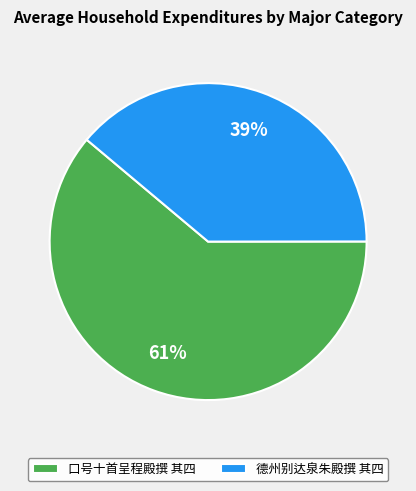

Rank the categories by value from highest to lowest.

口号十首呈程殿撰 其四, 德州别达泉朱殿撰 其四